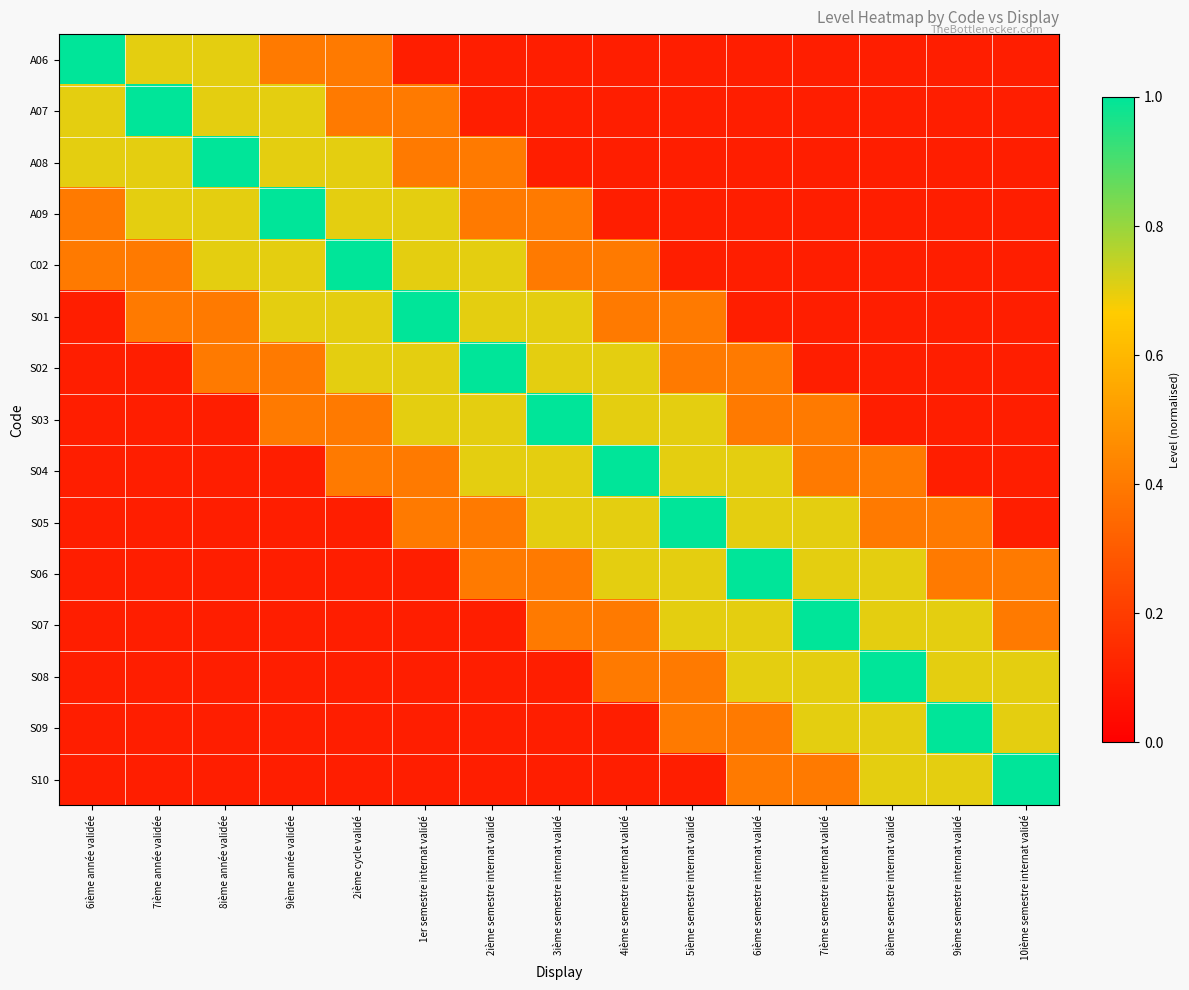

At how many categories does at least one series exceed 0?

15